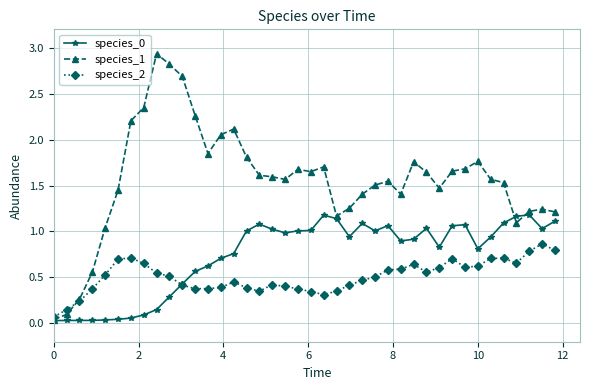

Which series has the largest range (max minus min)?

species_1